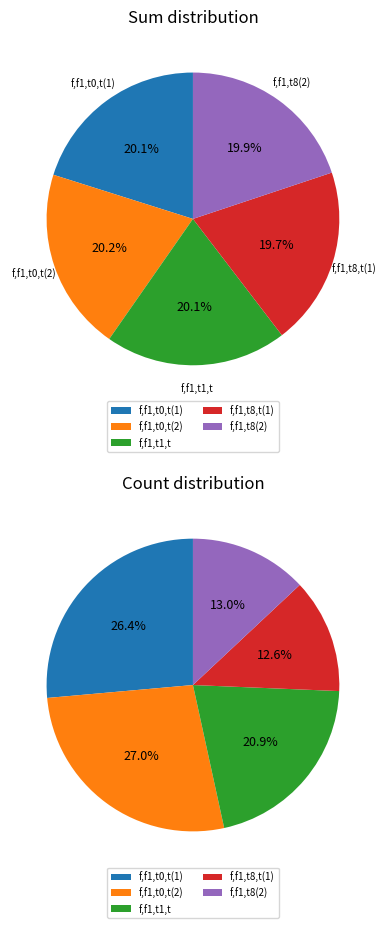

Combined, do f, f1, t0,t and f, f1, t1,t account for over 50%?

No